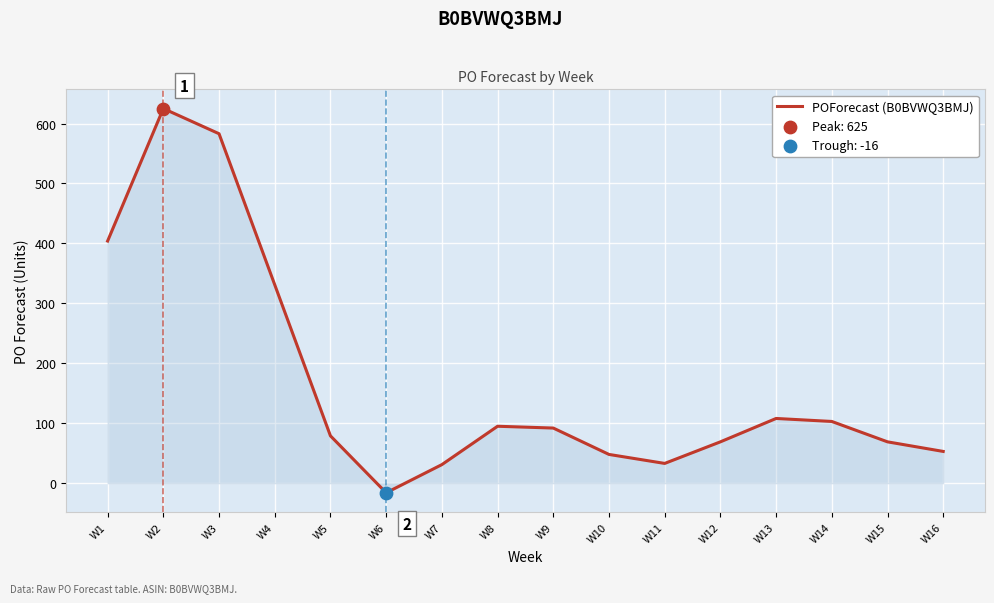

What is the ratio of the value at W16 to the value at W7?

1.7